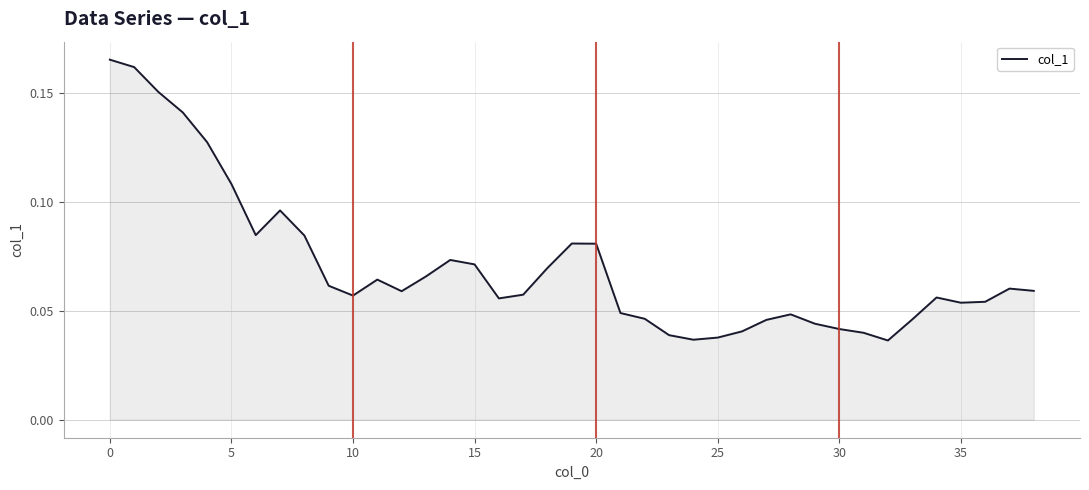

Does the chart display data point markers on the line(s)?

No